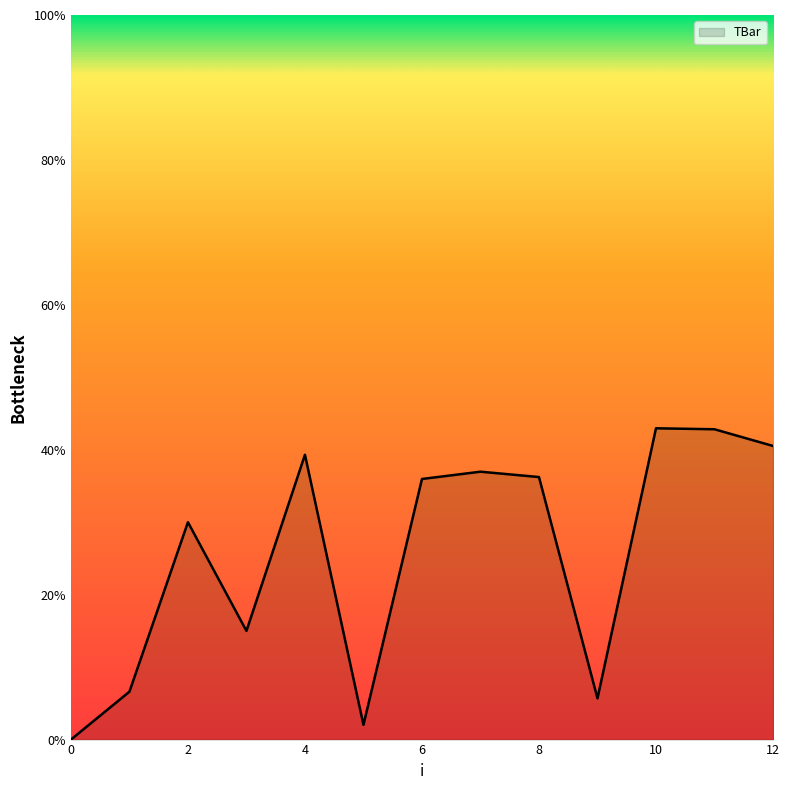

What is the greatest value displayed?

43.0